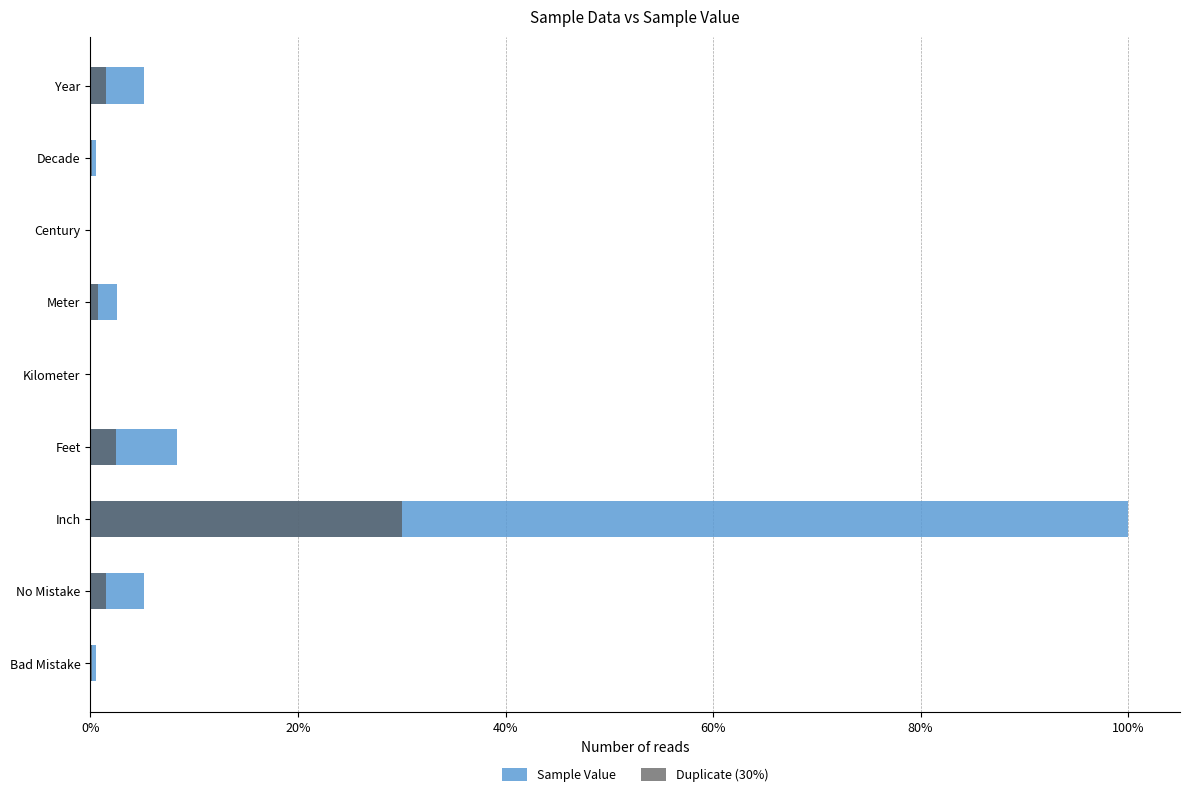

What is the difference between the maximum and minimum values in the Sample Value series?

1.0